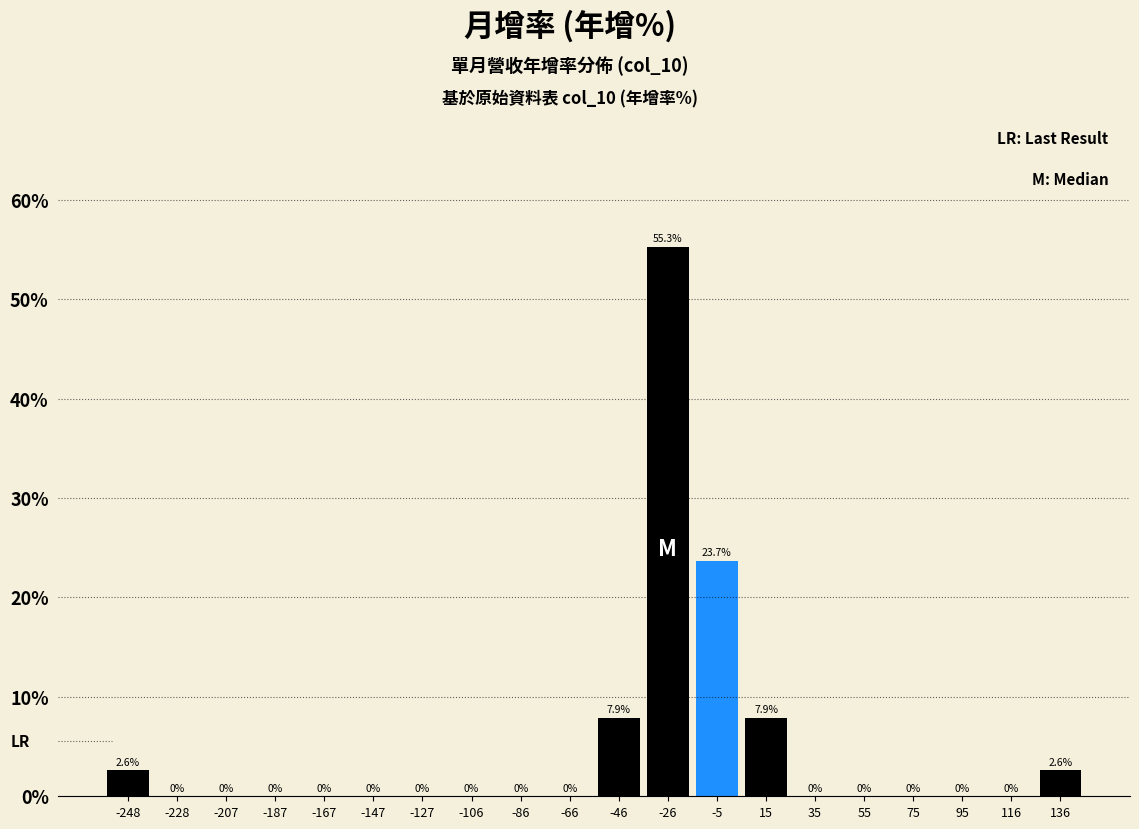

What is the height of the bar covering -35 to -15 on the x-axis? The bar edges are not printed on the chart, so give them approximately, as read against the axis.

55.3